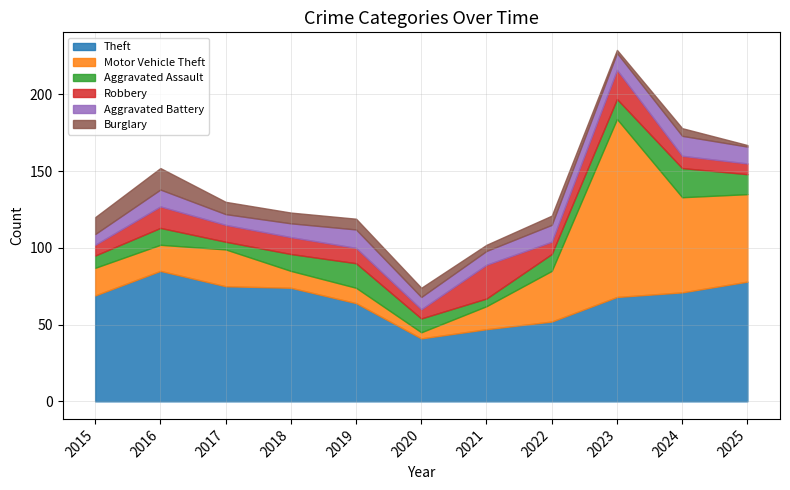

What is the approximate value of Burglary at 2025?

1